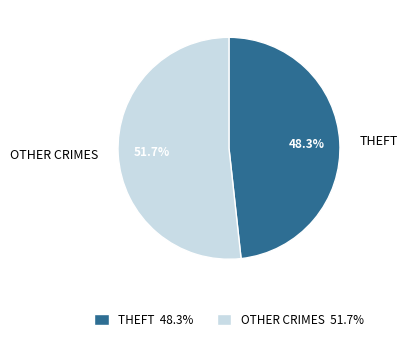

Count the number of slices in the pie.

2